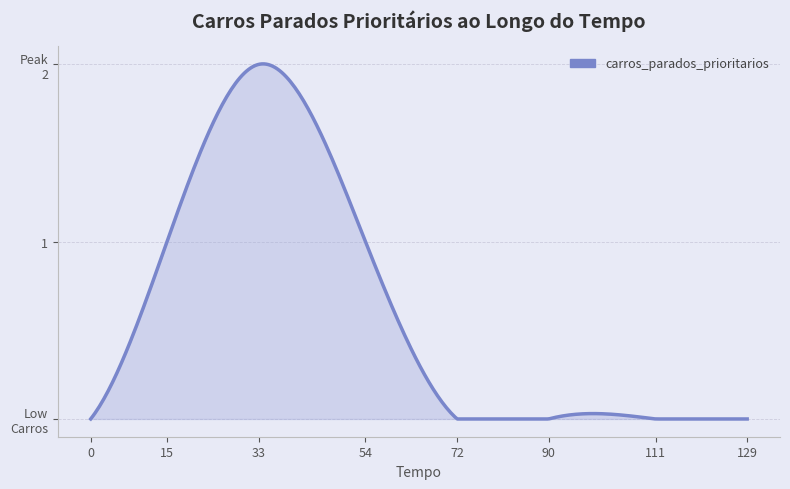

Does the chart display data point markers on the line(s)?

No